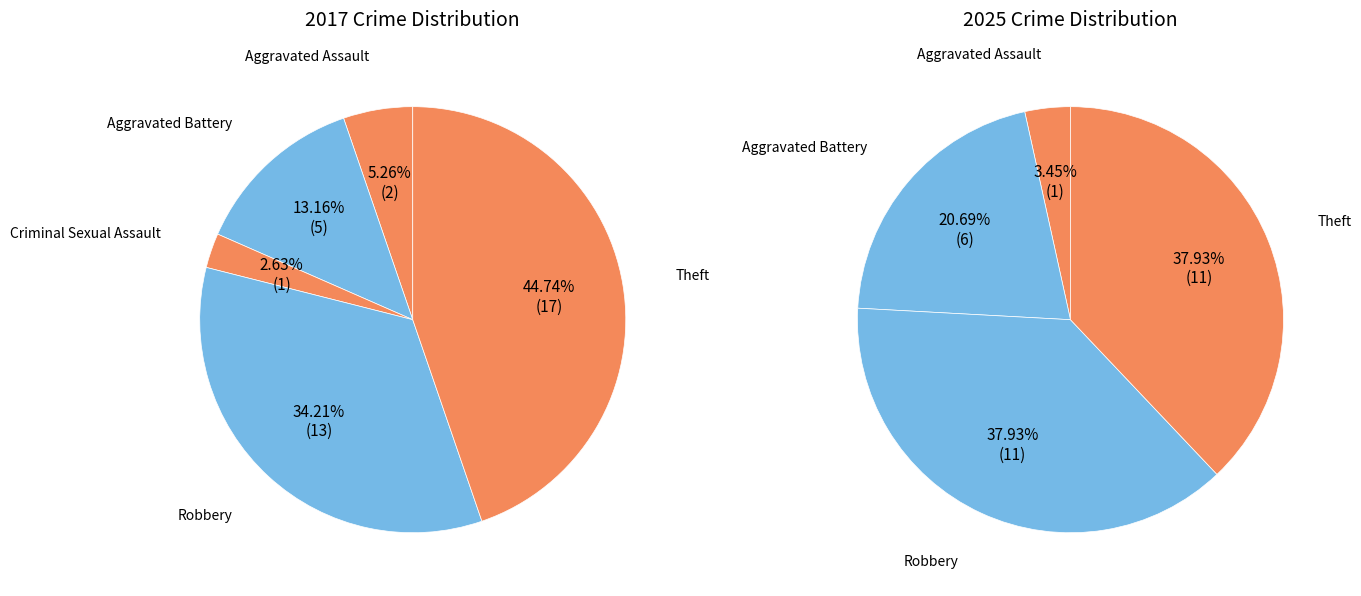

To the nearest percent, what is the average slice percentage?

20%